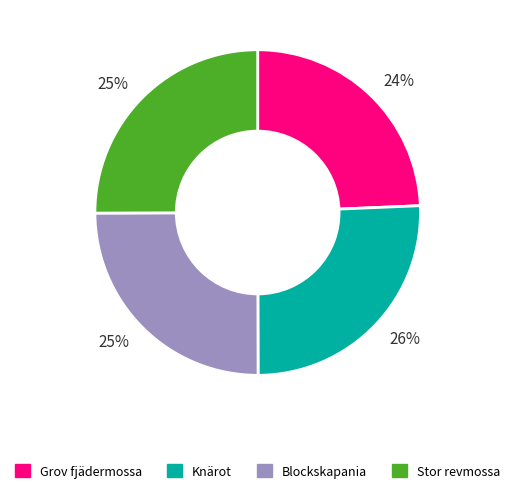

Does any single category account for the majority?

No